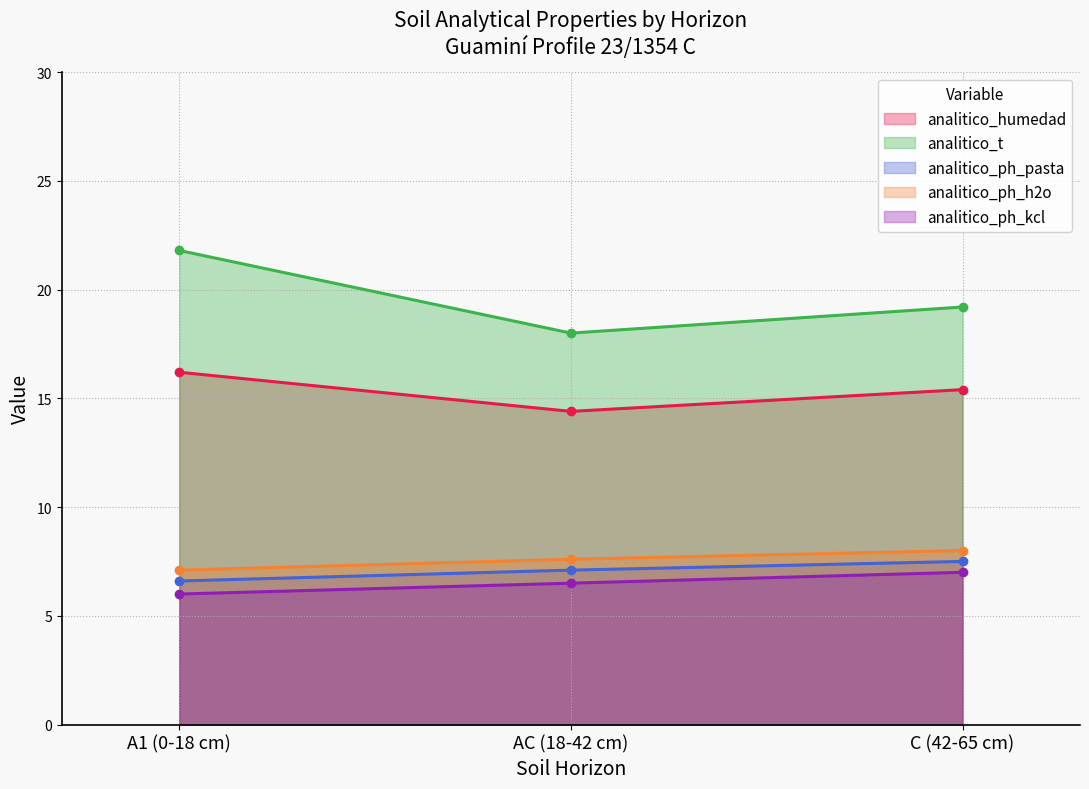

How many values in the analitico_ph_pasta series exceed 7?

2